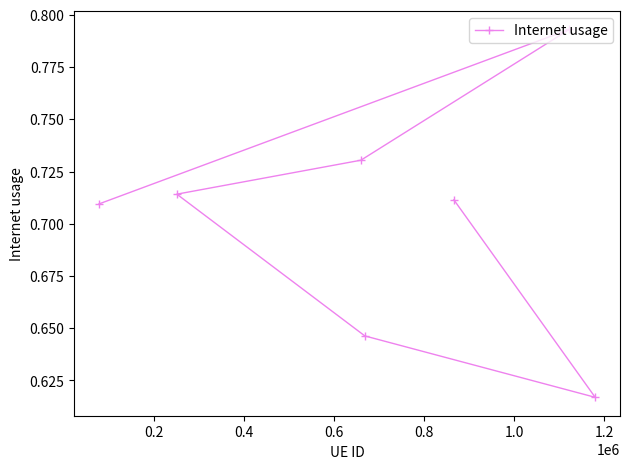

How many interior local valleys (lower than both neighbors) does the data have?

1